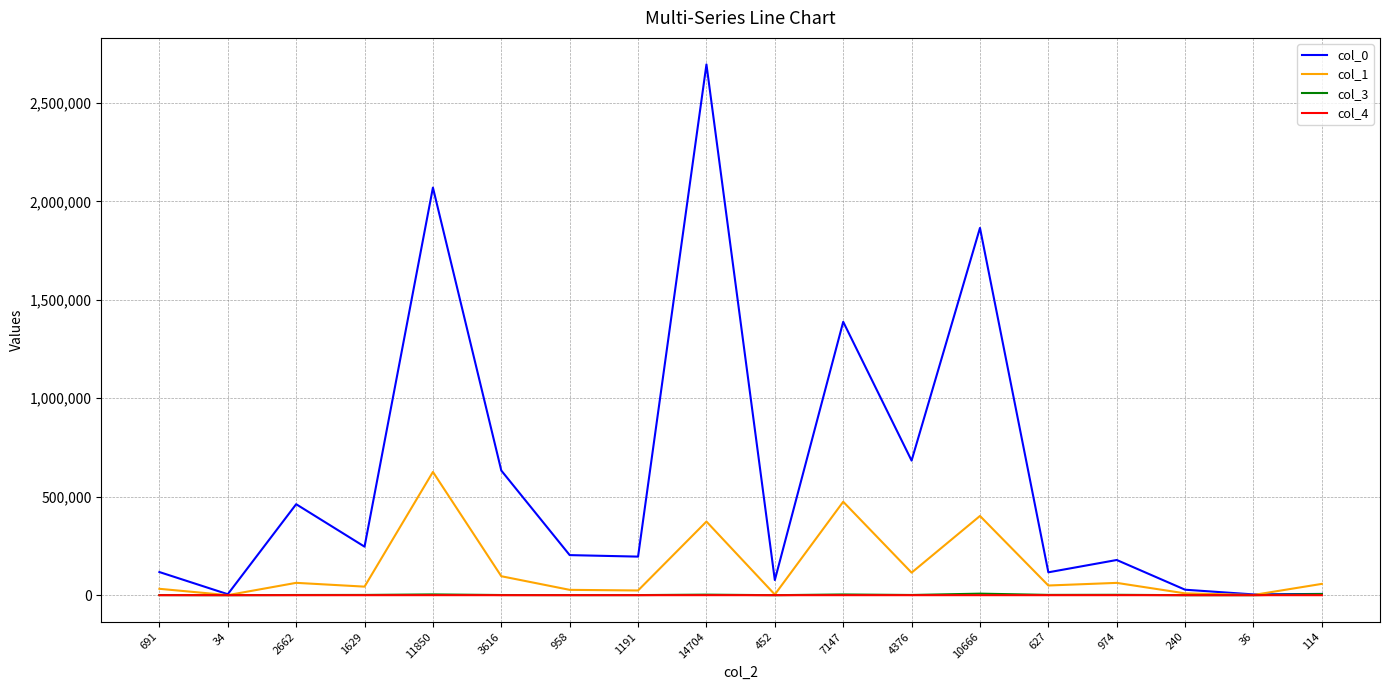

The value of col_4 at 11850 is 120.0. True or false?

True